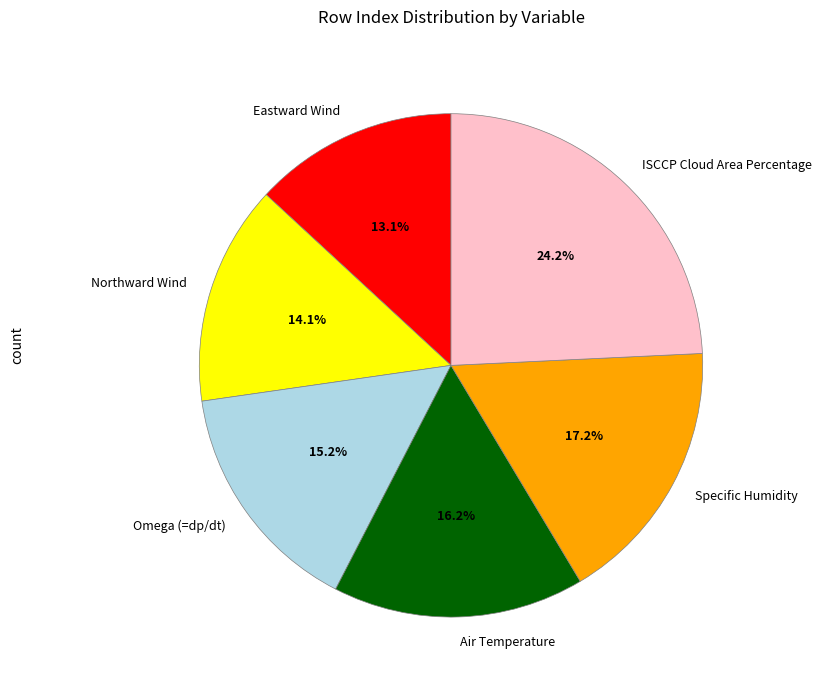

Is it true that Omega (=dp/dt) is 15% of the pie?

True